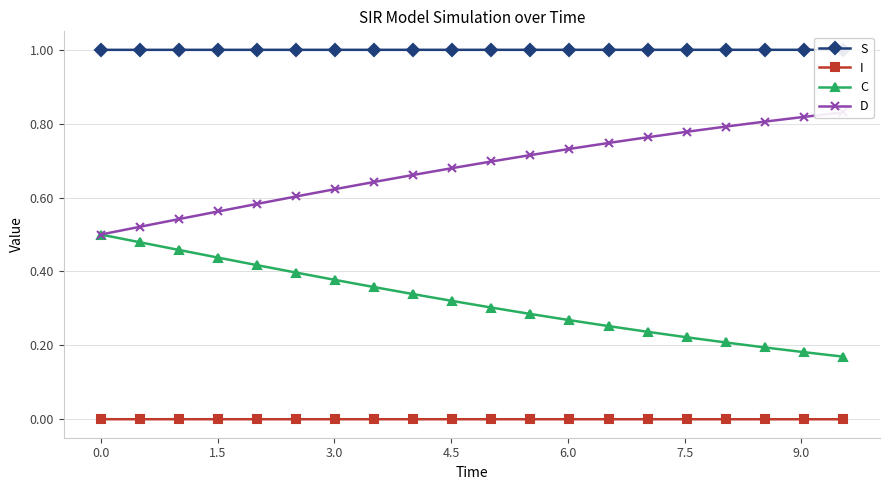

True or false: C and I cross at least once.

False